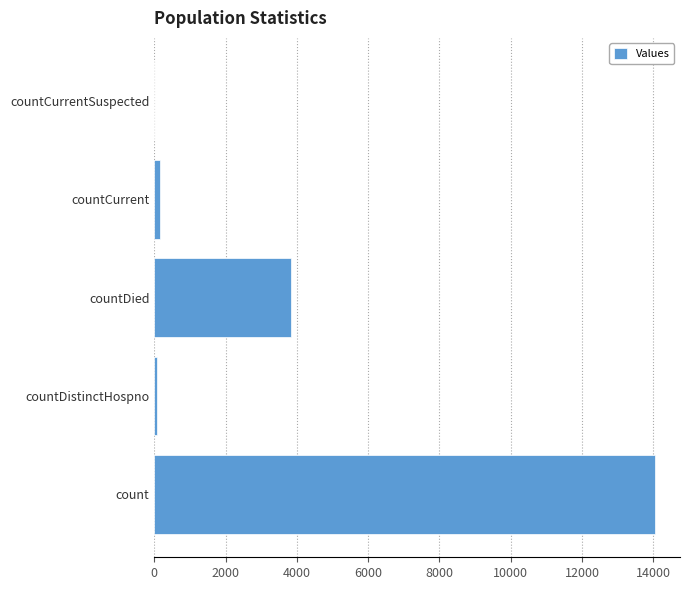

Which has a higher value, countCurrentSuspected or countDied?

countDied